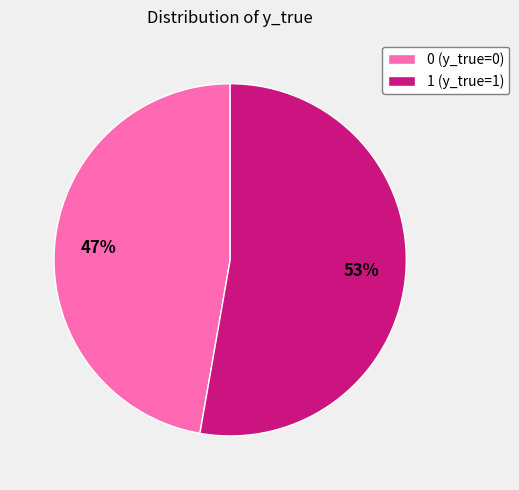

Between 0 and 1, which is larger?

1